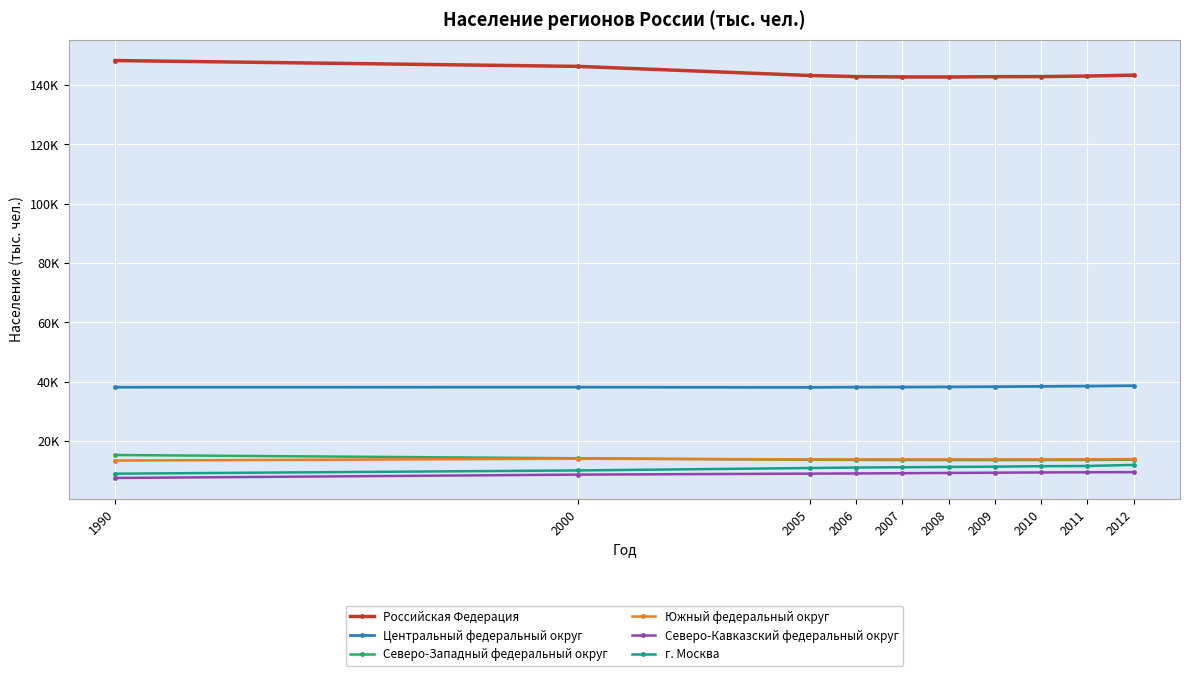

Which has a higher value, 2010 or 2007?

2010